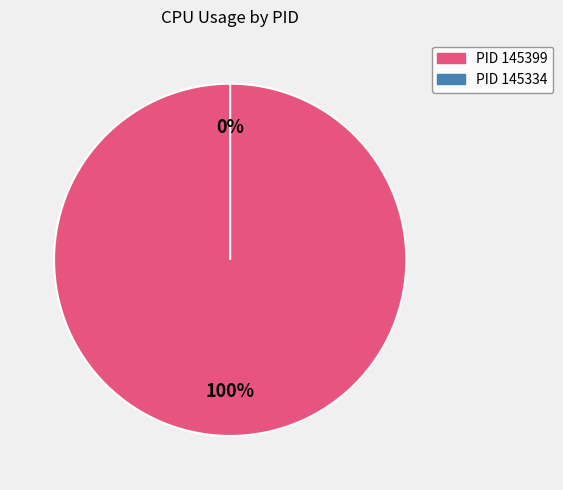

Which slice is the largest?

145399